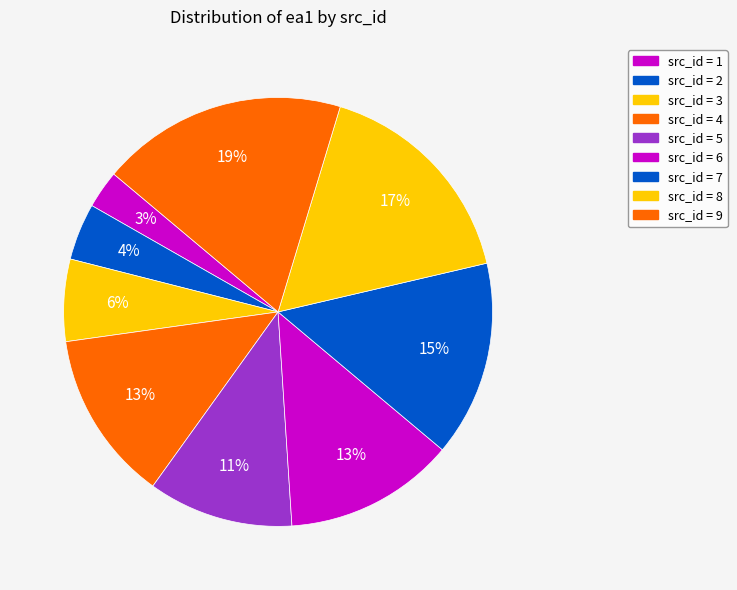

How many segments does this pie chart have?

9